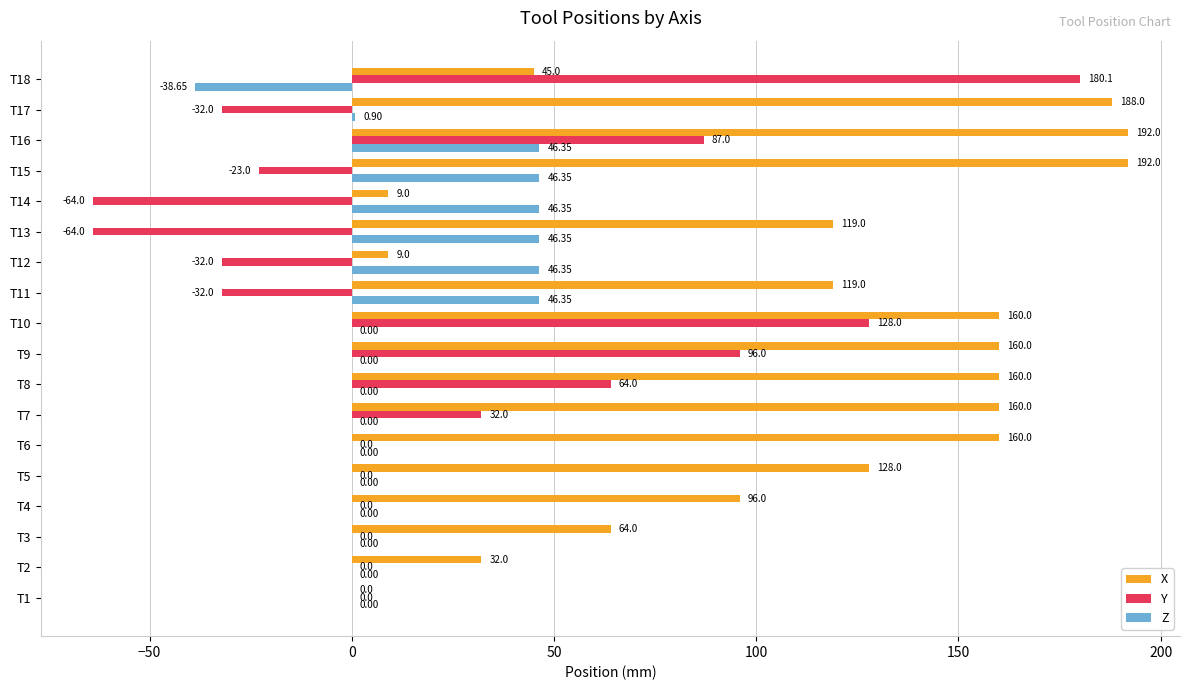

Between T12 and T15, which series saw the biggest shift?

X